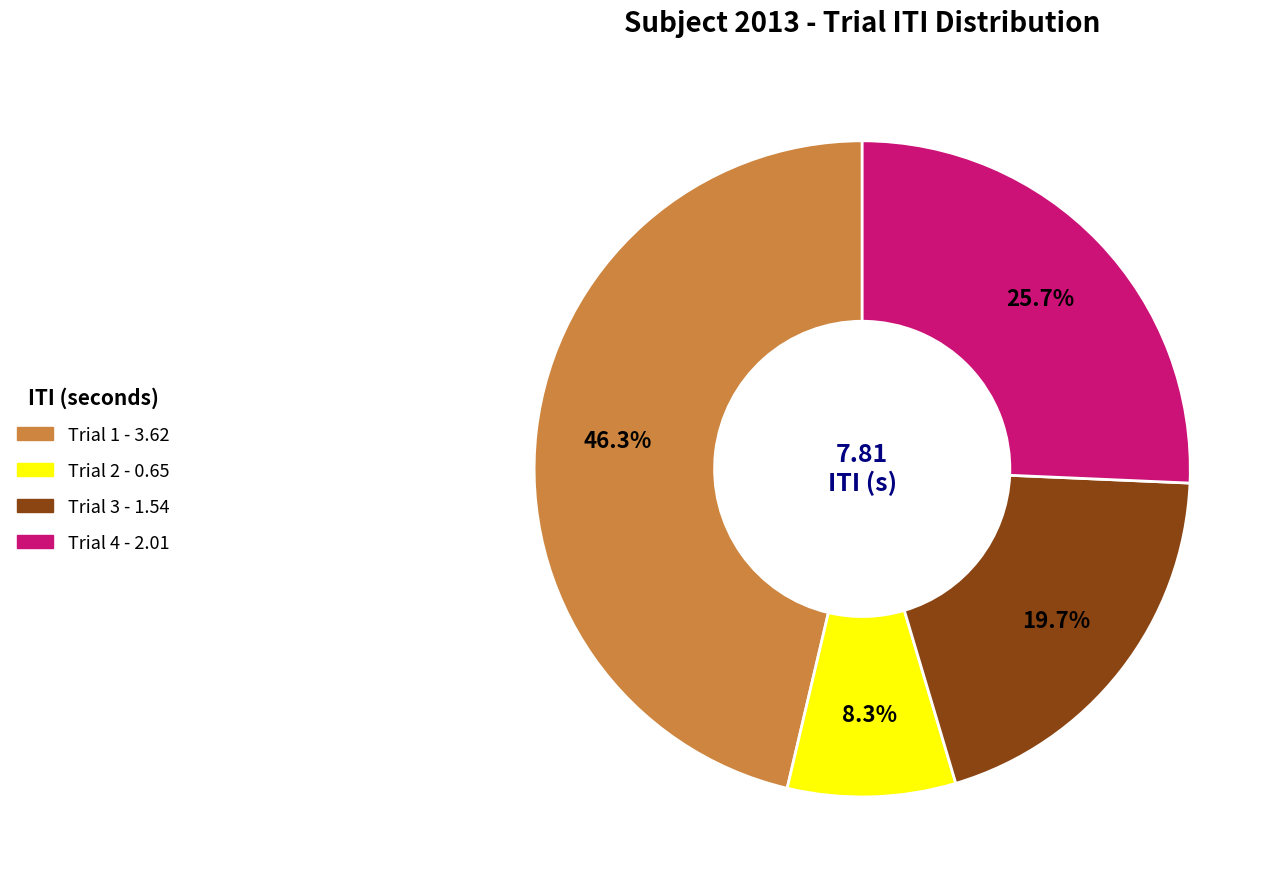

Is there a majority slice in this chart?

No